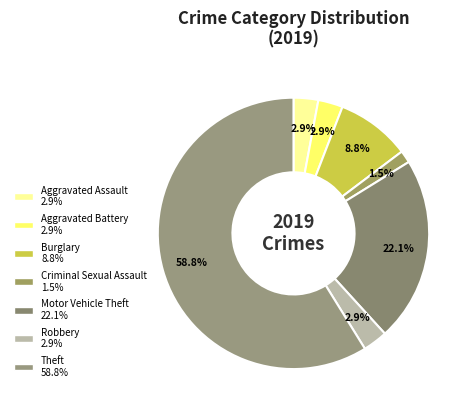

Which category accounts for the majority?

Theft